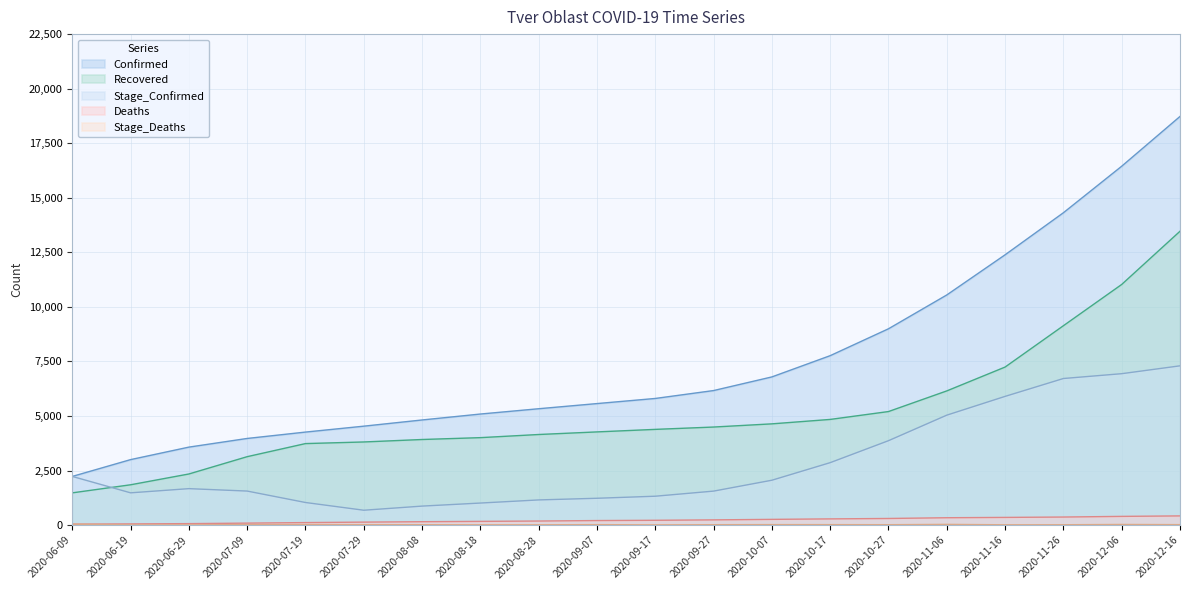

How many lines are shown in the chart?

5